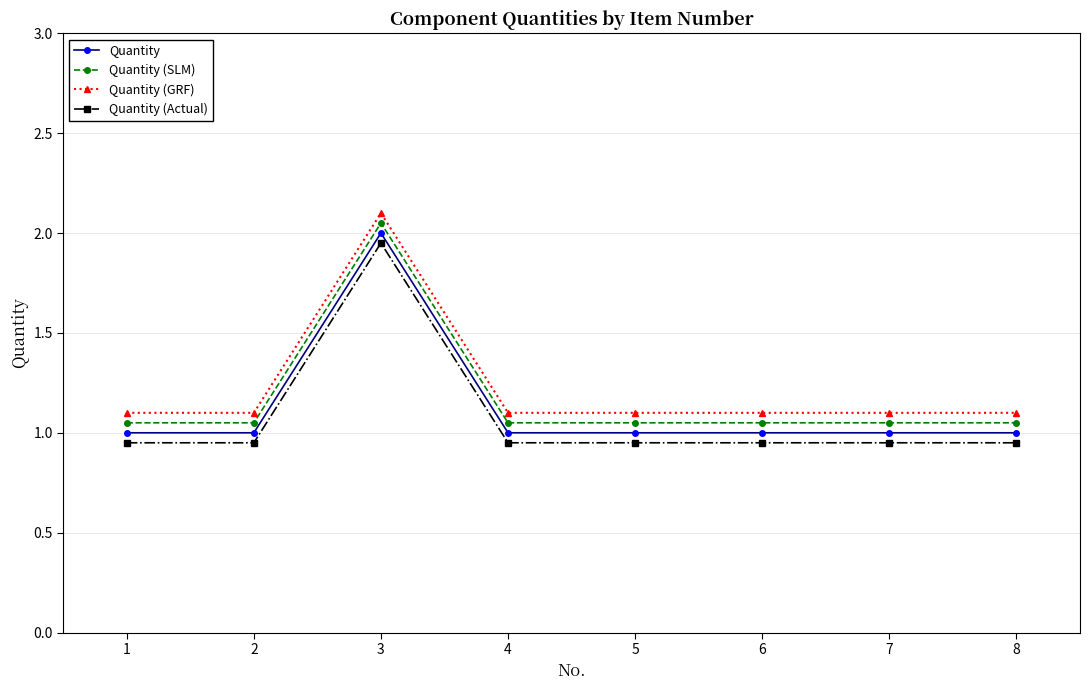

What is the sum of the Quantity (GRF) values at 8 and 1?

2.2